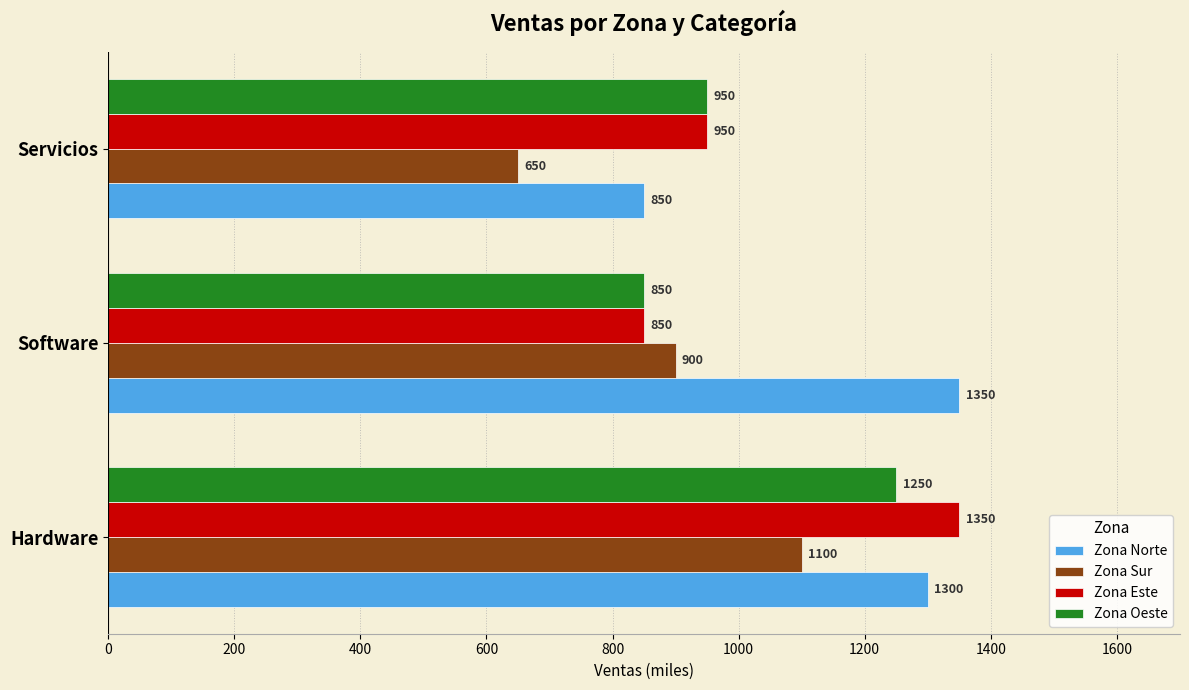

What is the sum of the Zona Este values at Software and Hardware?

2200